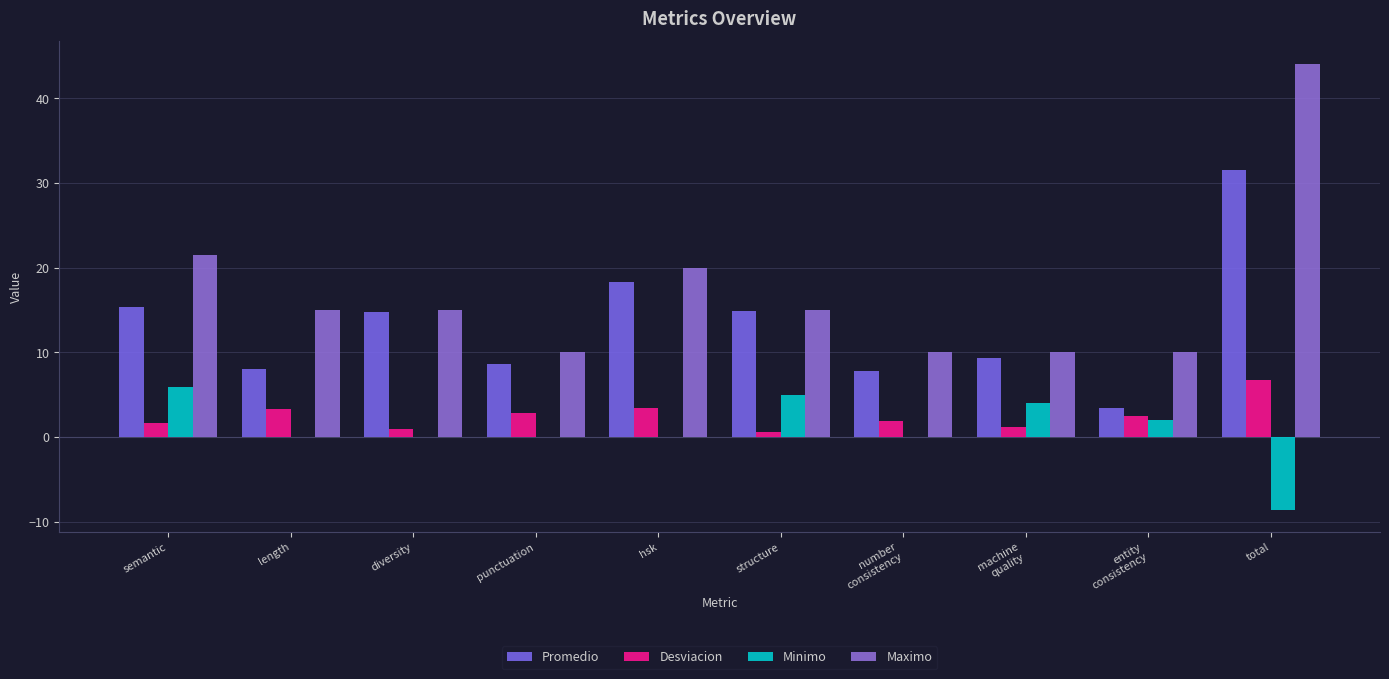

True or false: Desviacion has a value of 2.2 at semantic.

False